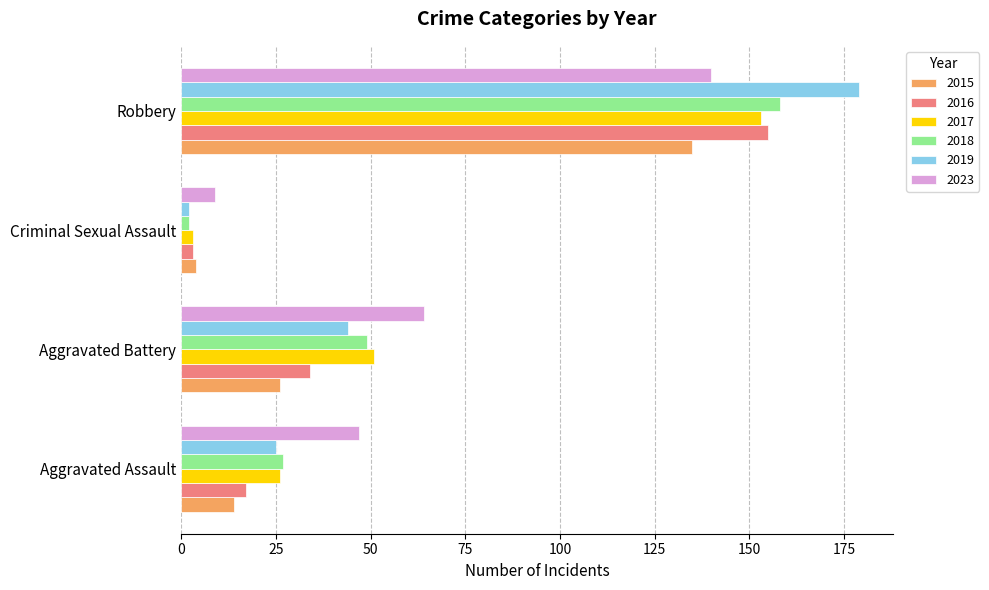

True or false: 2023 has a value of 31 at Aggravated Battery.

False